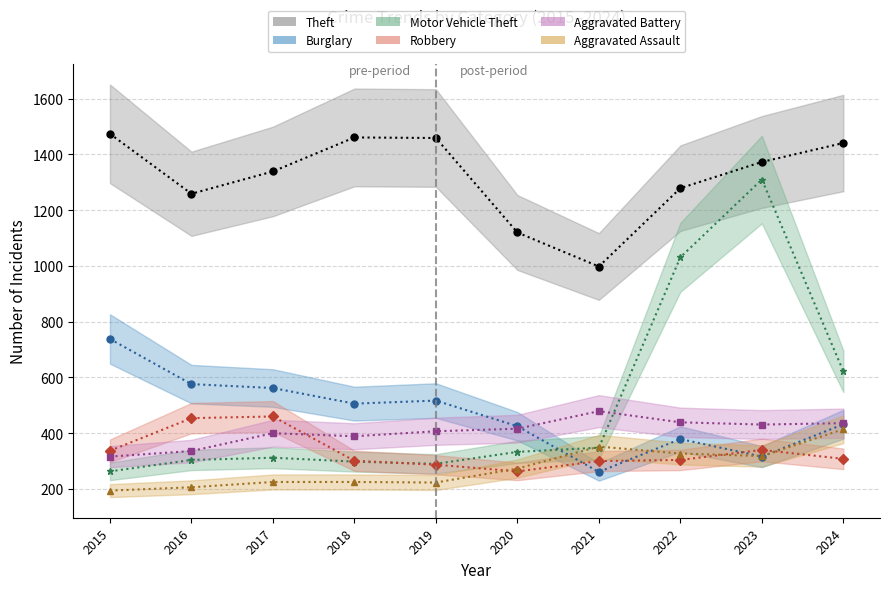

At how many categories does at least one series exceed 201?

10